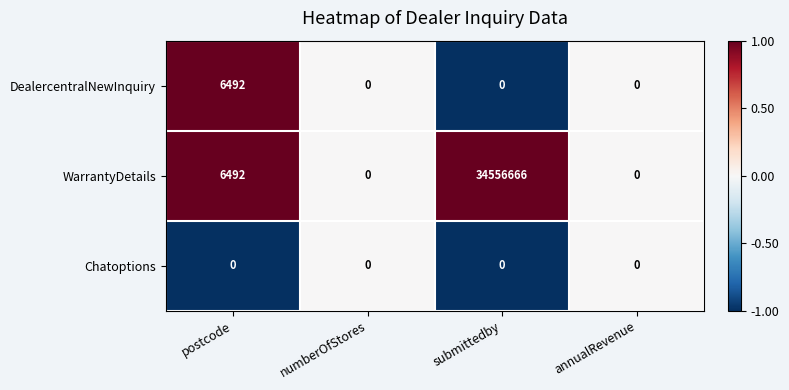

How many data points does each series have?

4